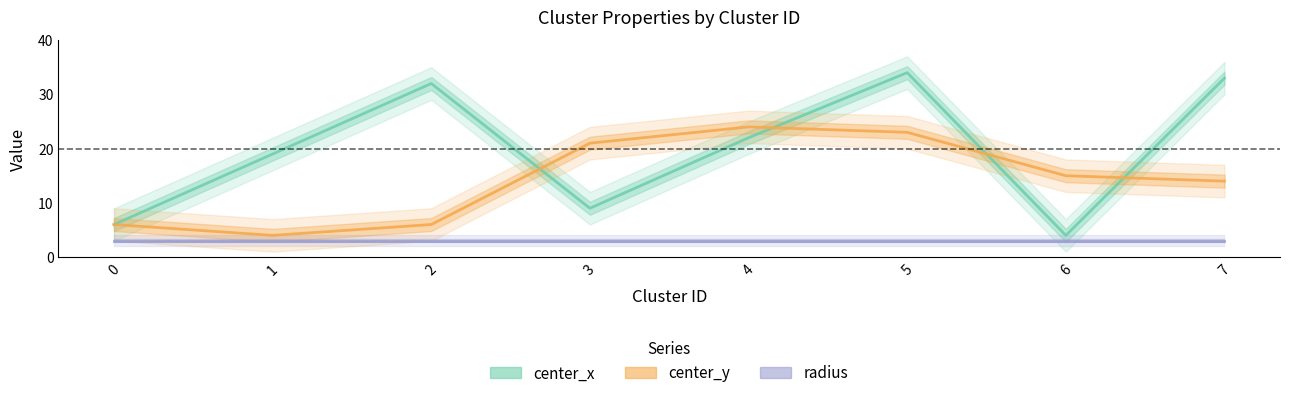

Where is center_x nearest to the value 19?

1